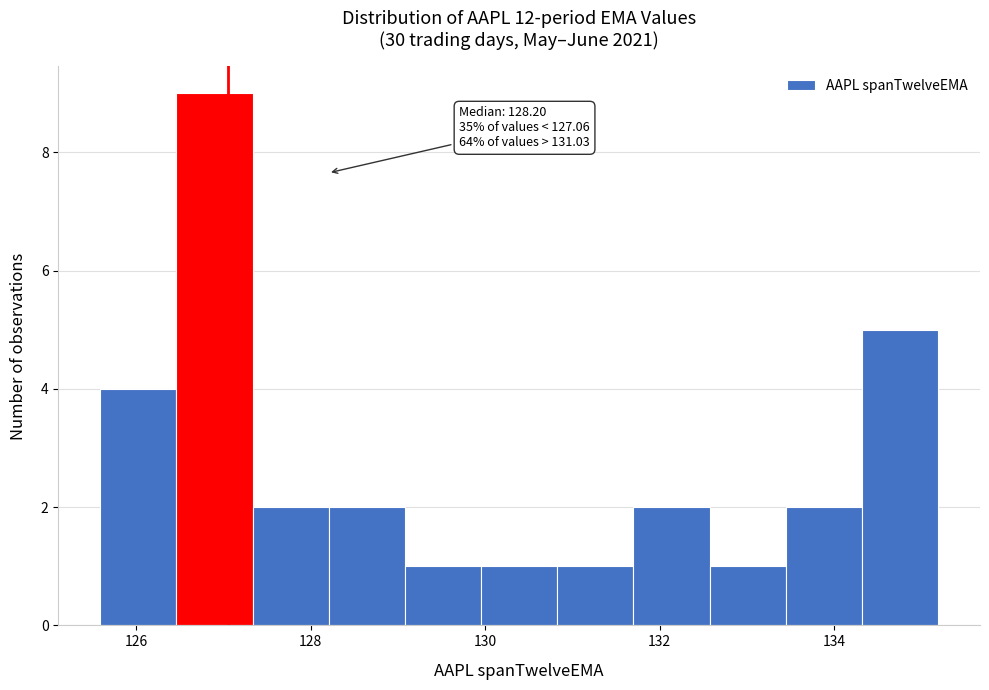

Which range on the x-axis has the tallest bar?

126.4 to 127.4